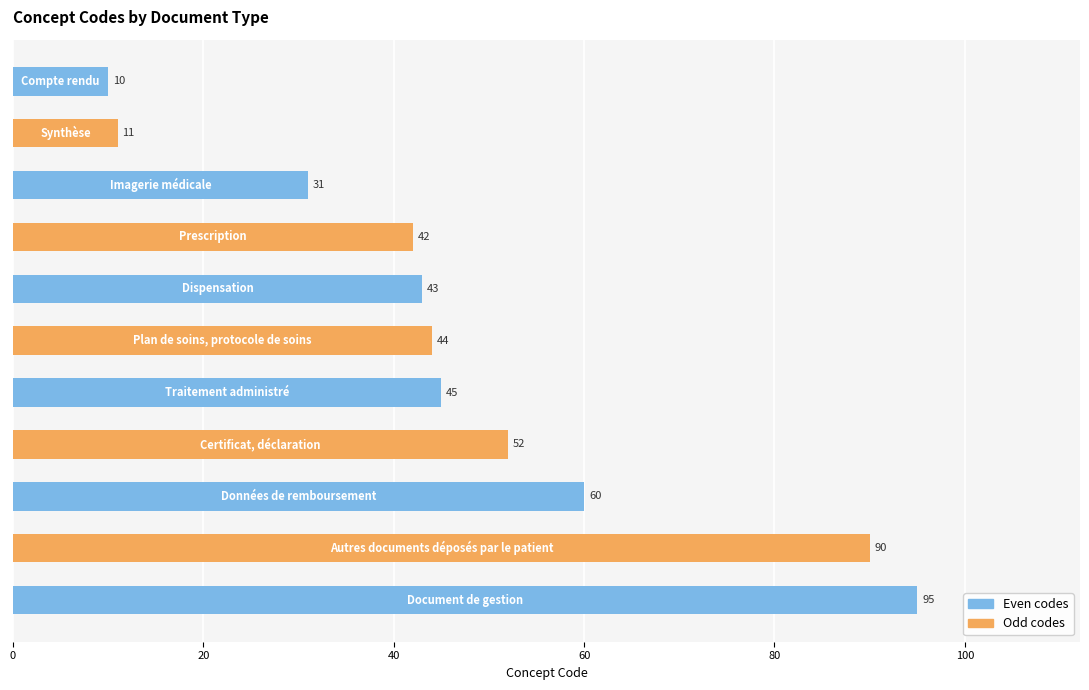

What is the smallest value displayed?

10